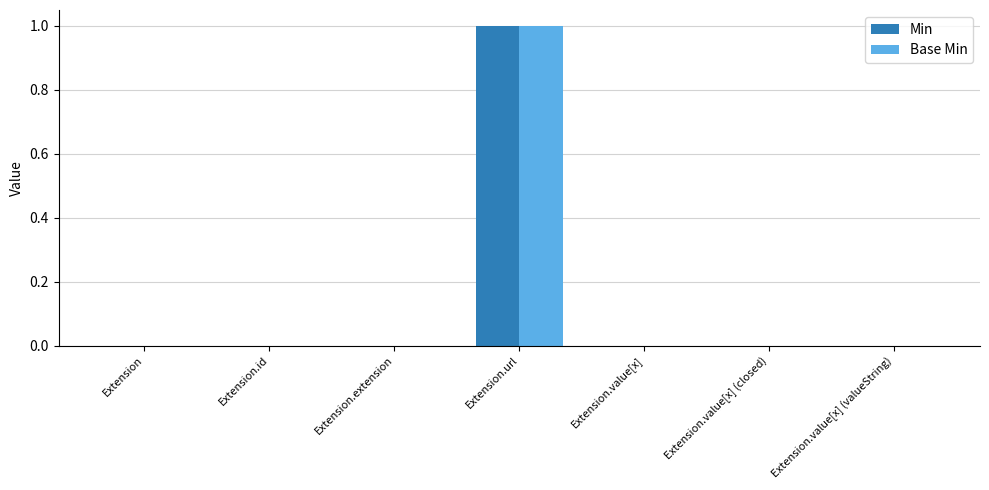

Is it true that Min equals 0 at Extension.value[x]?

True